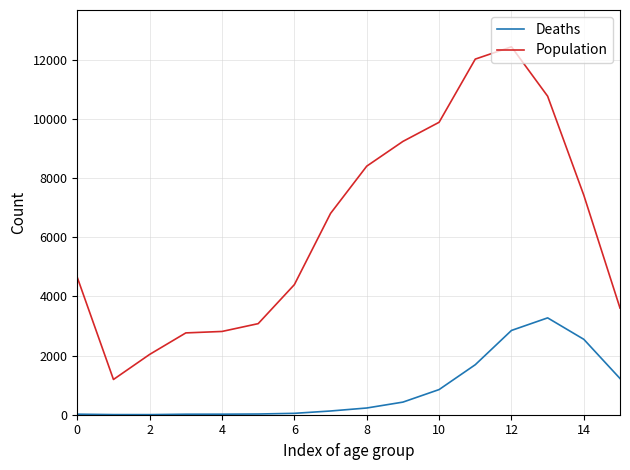

List the series in order of their overall mean, lowest first.

Deaths, Population